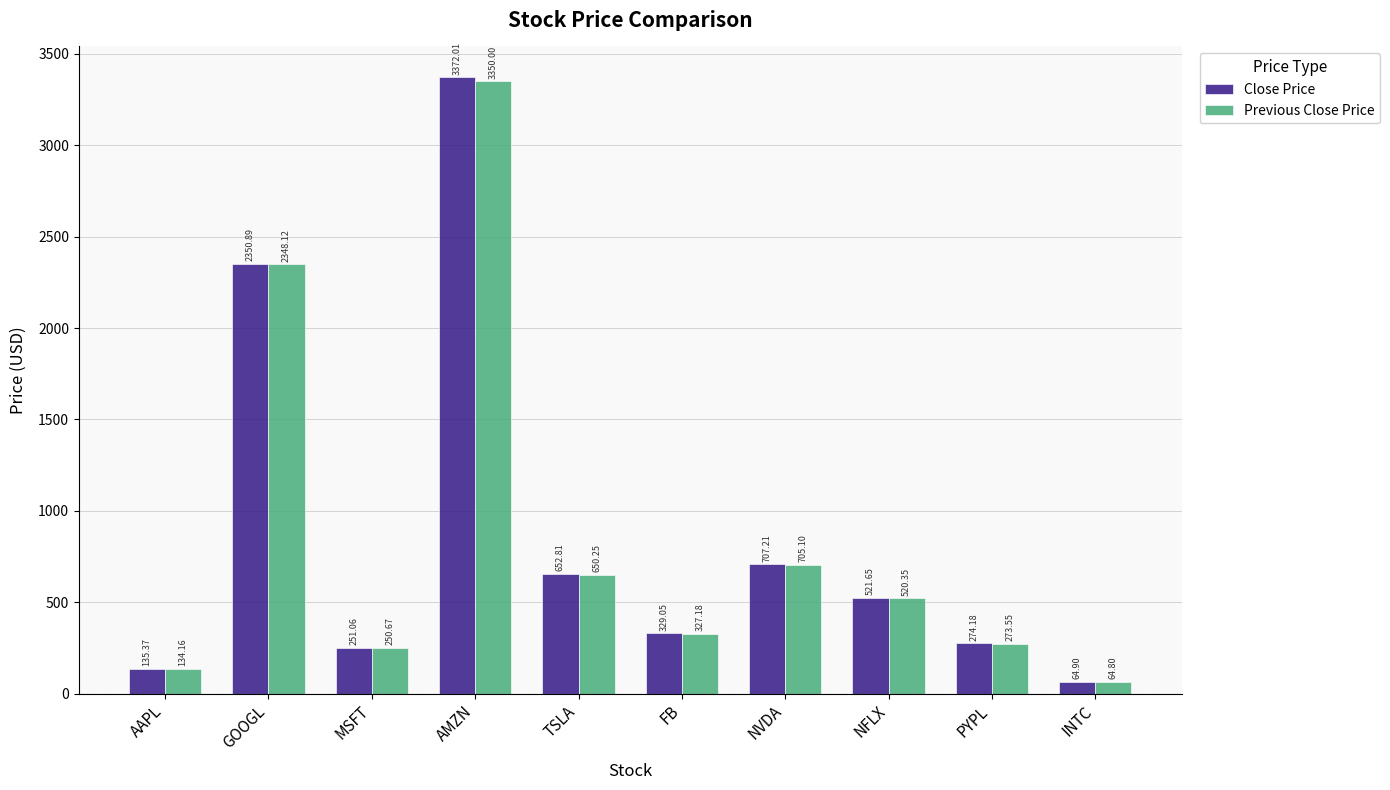

What is the difference between the maximum and minimum values in the Close Price series?

3307.1